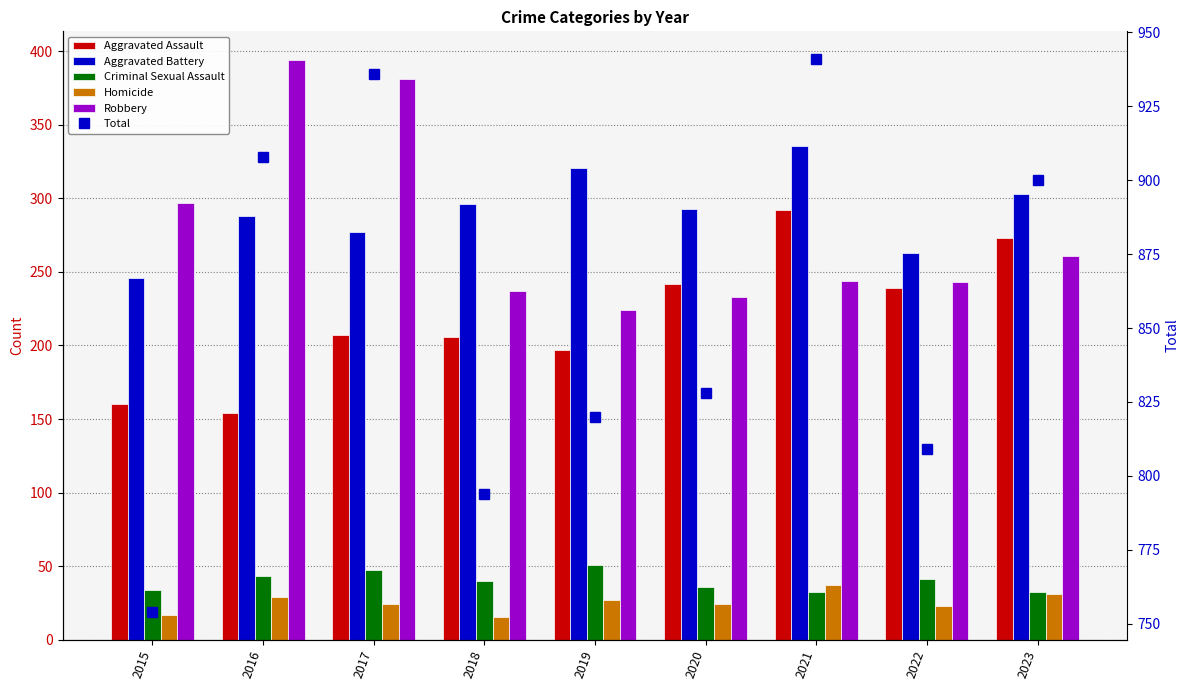

The Aggravated Battery series shows 174 at 2022. True or false?

False